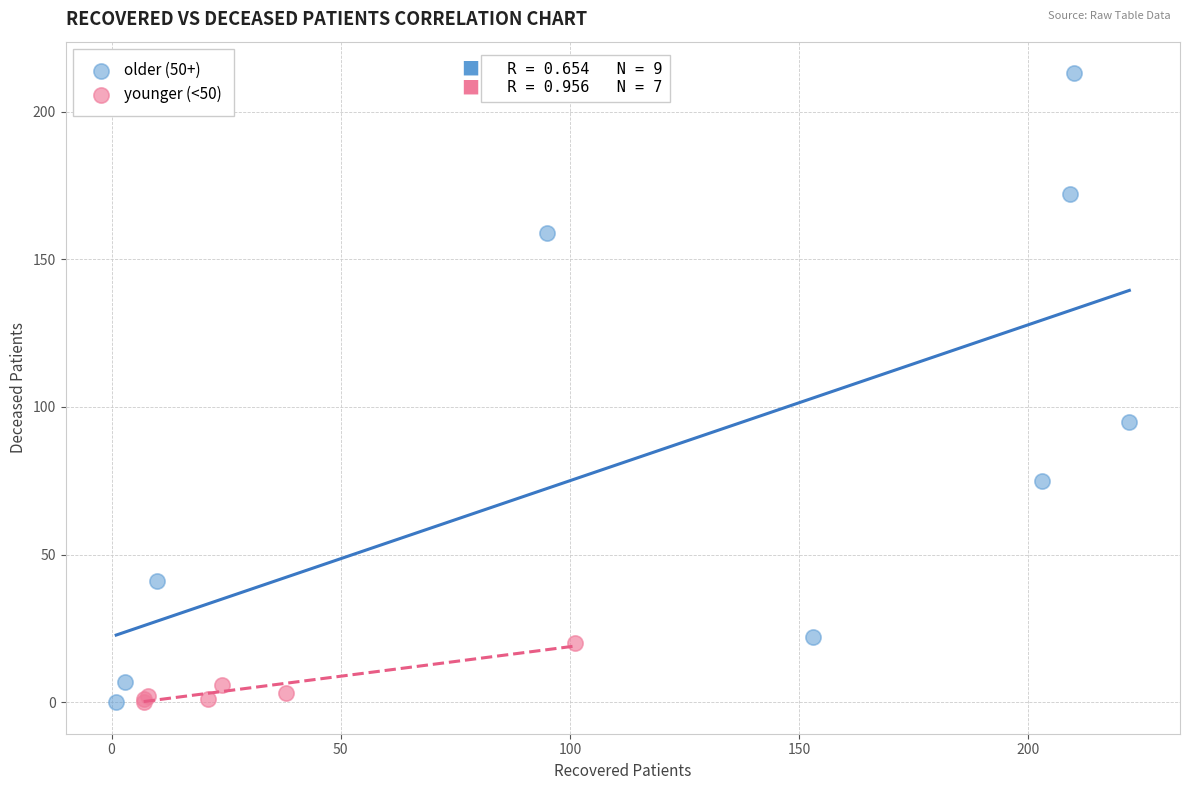

Which series has the largest Y range (max minus min)?

older (50+)